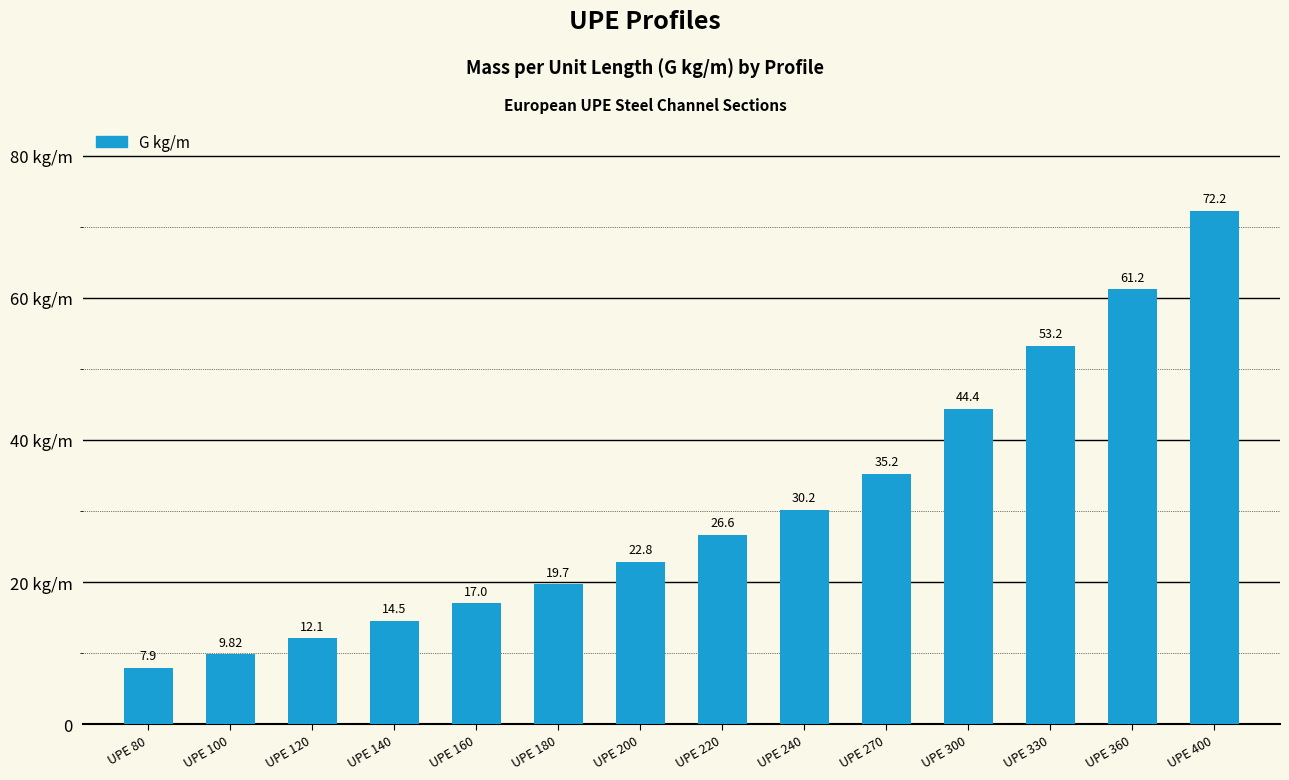

Reading left to right, list all the values displayed in this chart.

UPE 80=7.9	UPE 100=9.8	UPE 120=12.1	UPE 140=14.5	UPE 160=17.0	UPE 180=19.7	UPE 200=22.8	UPE 220=26.6	UPE 240=30.2	UPE 270=35.2	UPE 300=44.4	UPE 330=53.2	UPE 360=61.2	UPE 400=72.2